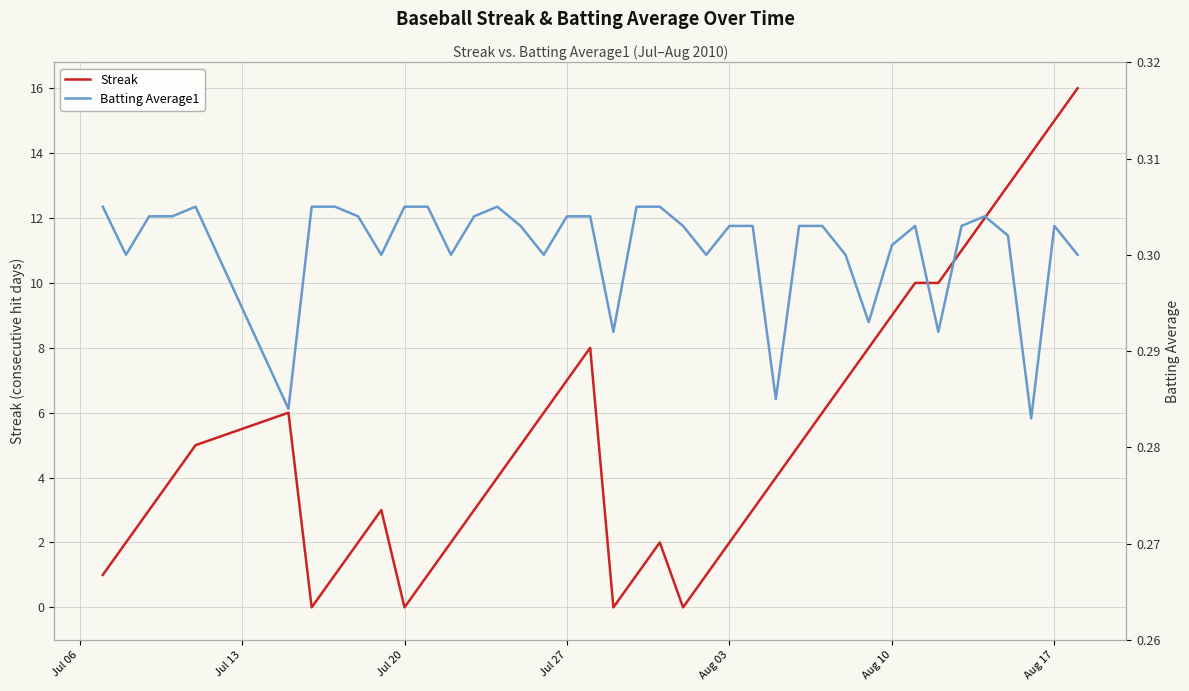

What is the sum of all Streak values?

212